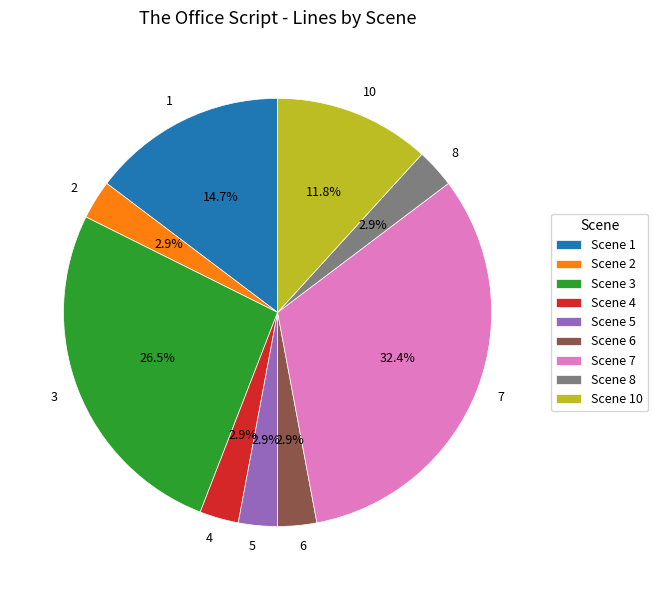

What portion of the pie excludes 2?

97.1%